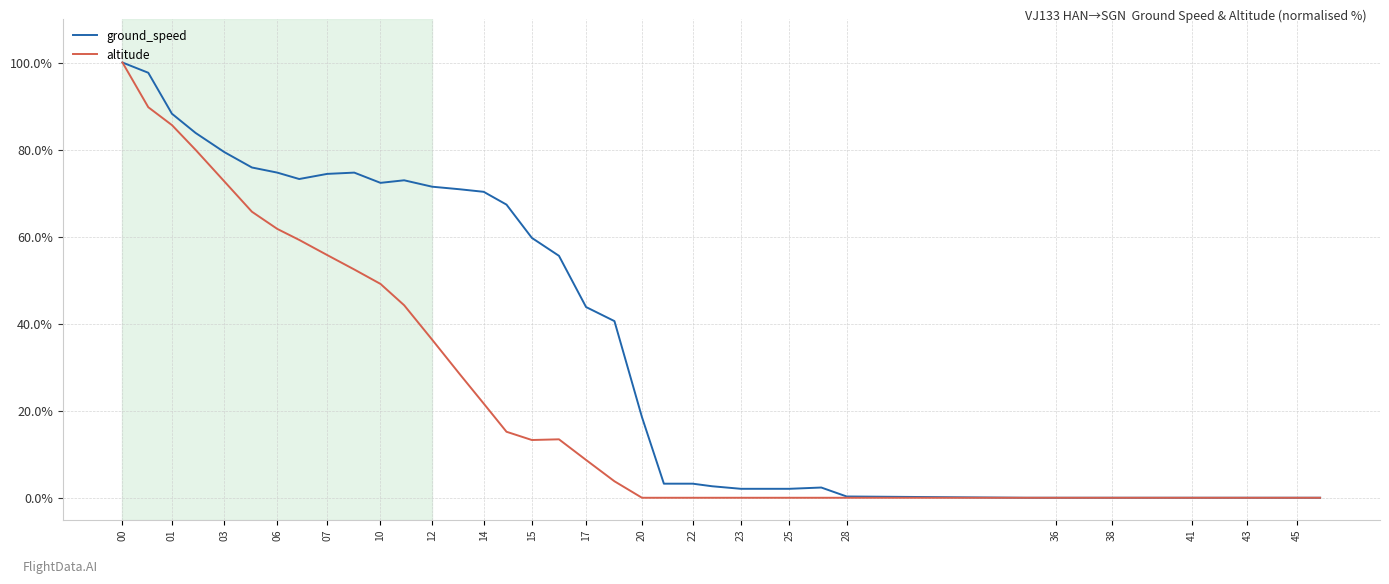

What is the greatest value displayed?

100.0